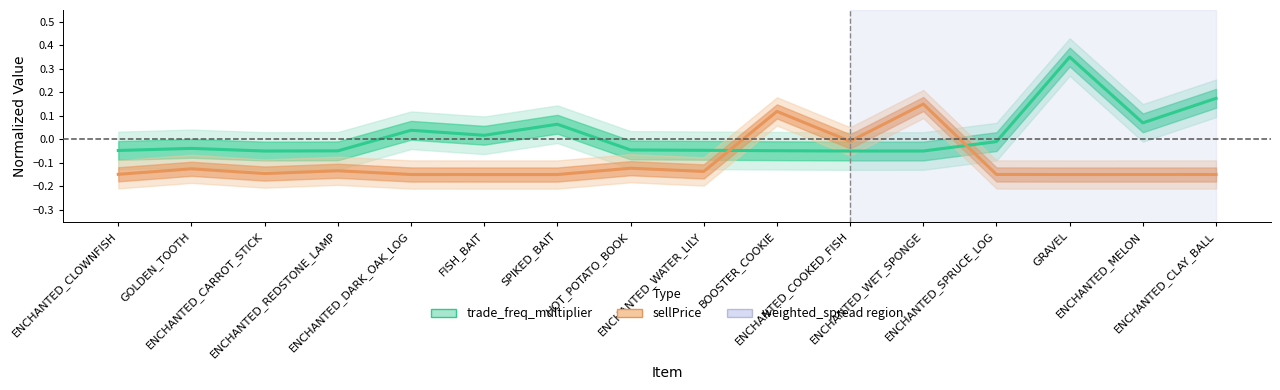

At which category is the sum across all series the highest?

GRAVEL